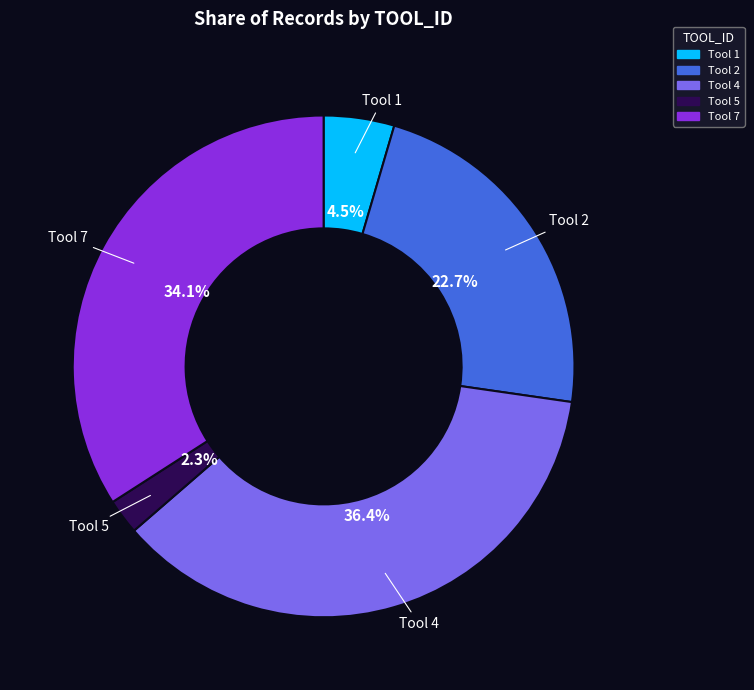

True or false: Tool 7 accounts for 20% of the total.

False